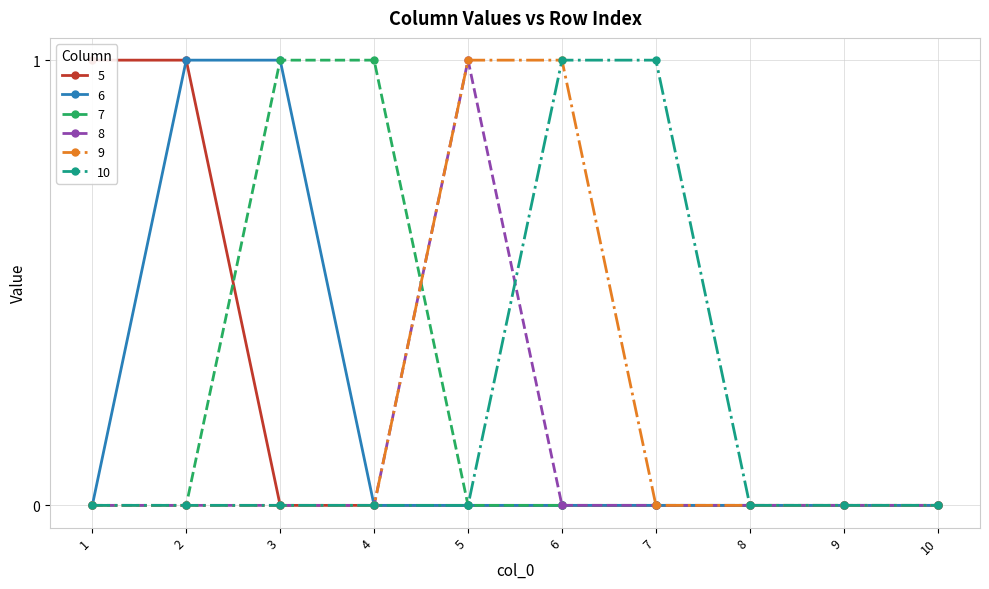

The 5 series shows 2 at 2. True or false?

False